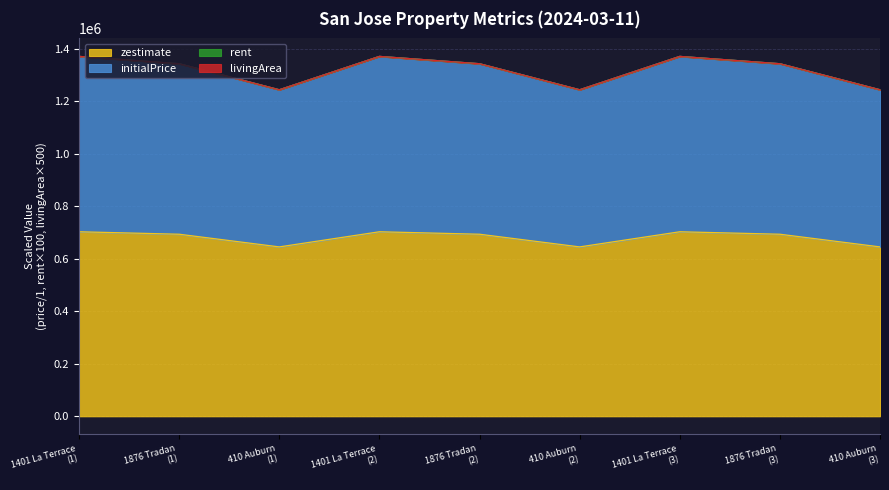

What is the highest value of the zestimate series?

703400.0